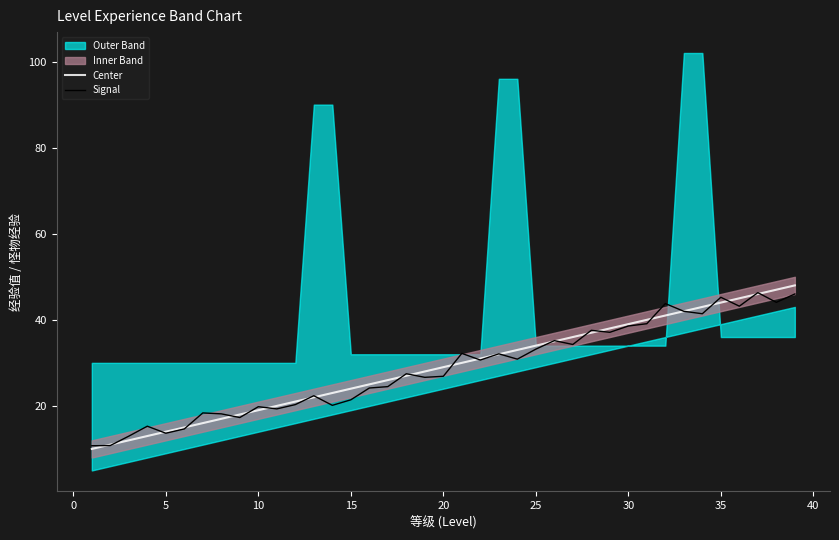

What is the highest value of the Center series?

48.0